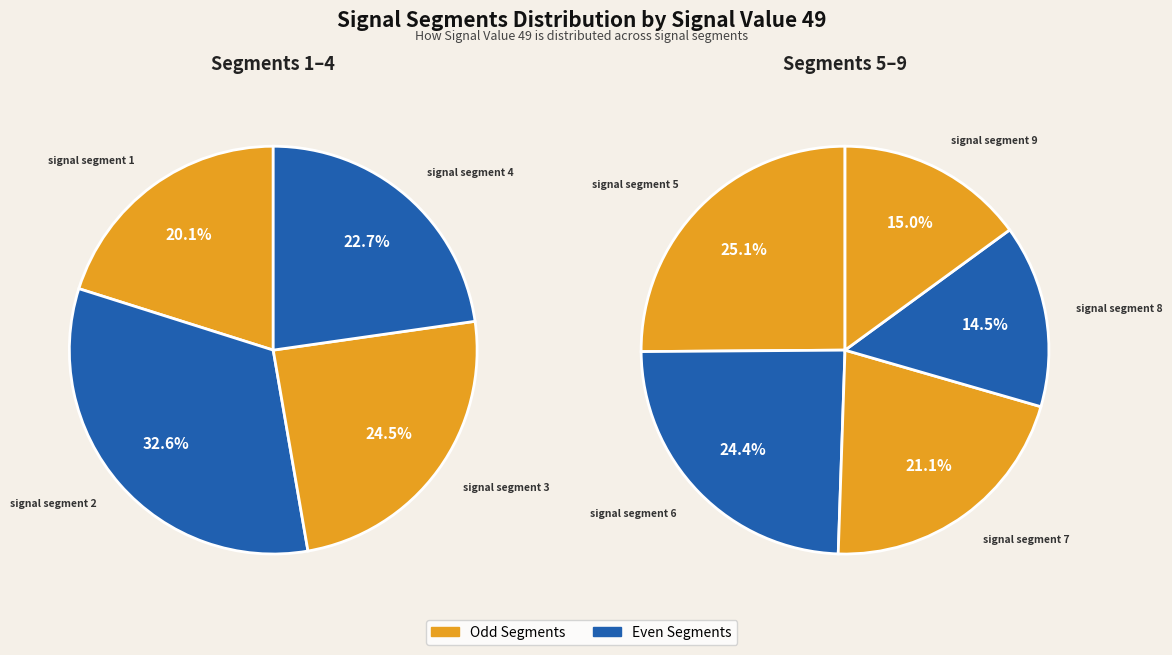

What is the smallest slice in the pie chart?

signal segment 8